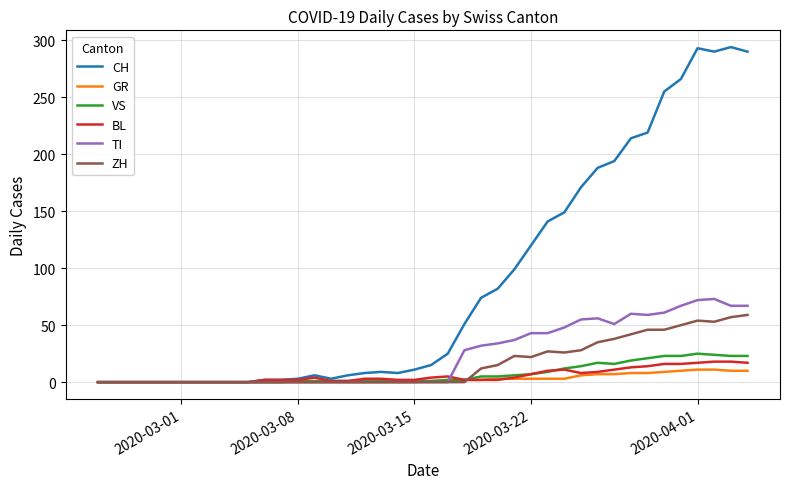

How many lines are shown in the chart?

6